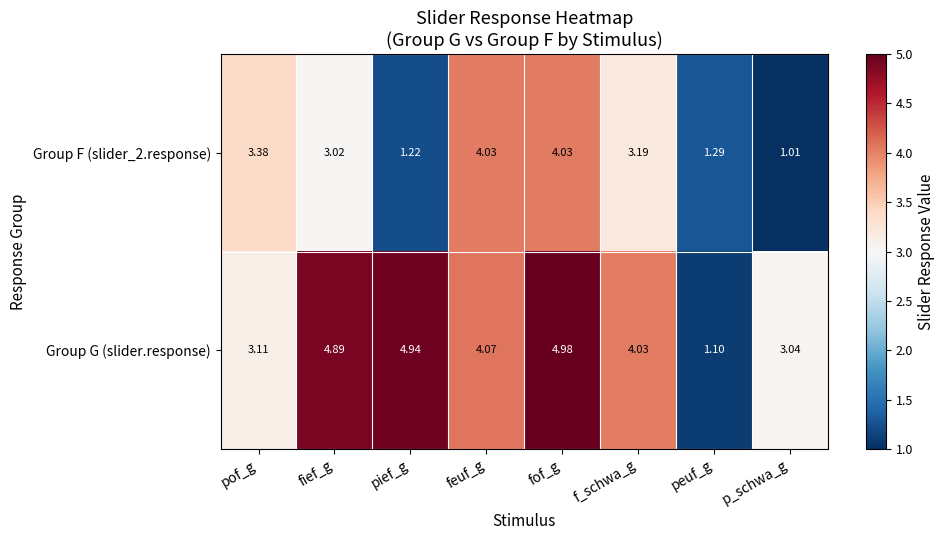

Which category has the lowest value across all series?

p_schwa_g